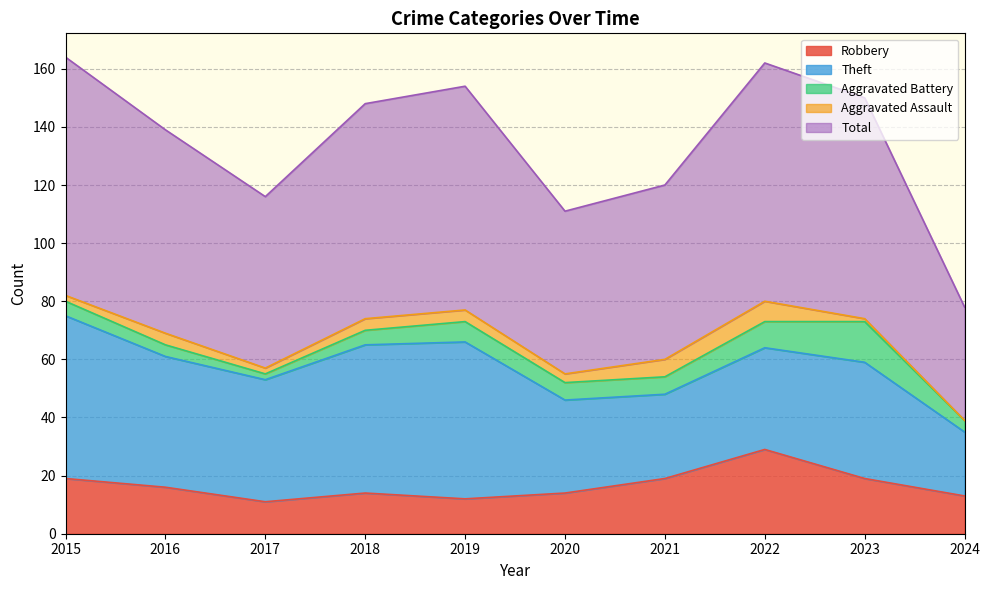

True or false: Theft and Aggravated Battery intersect in this chart.

False